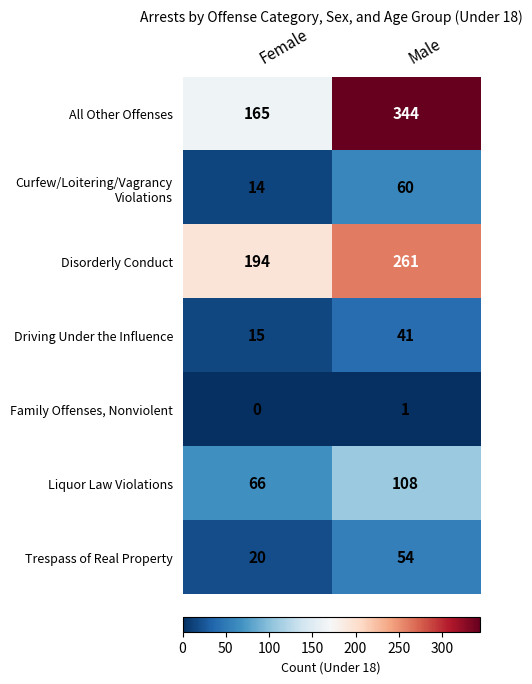

Which series has the largest range (max minus min)?

All Other Offenses